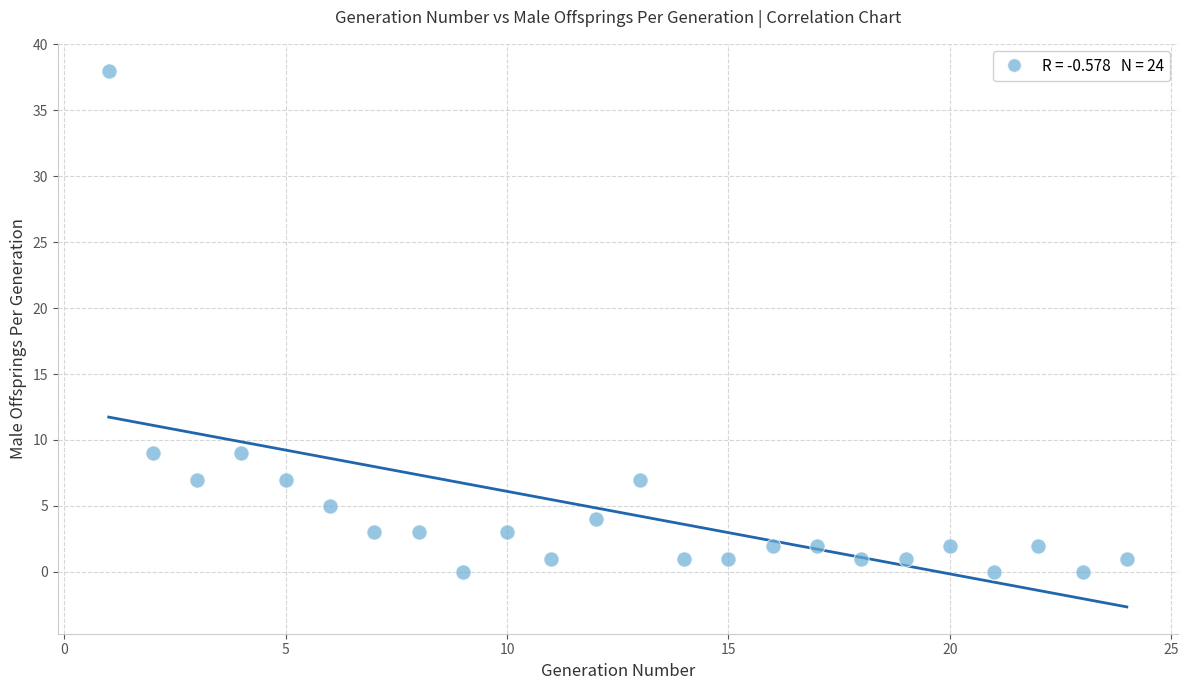

What is the range of X values (max minus min)?

23